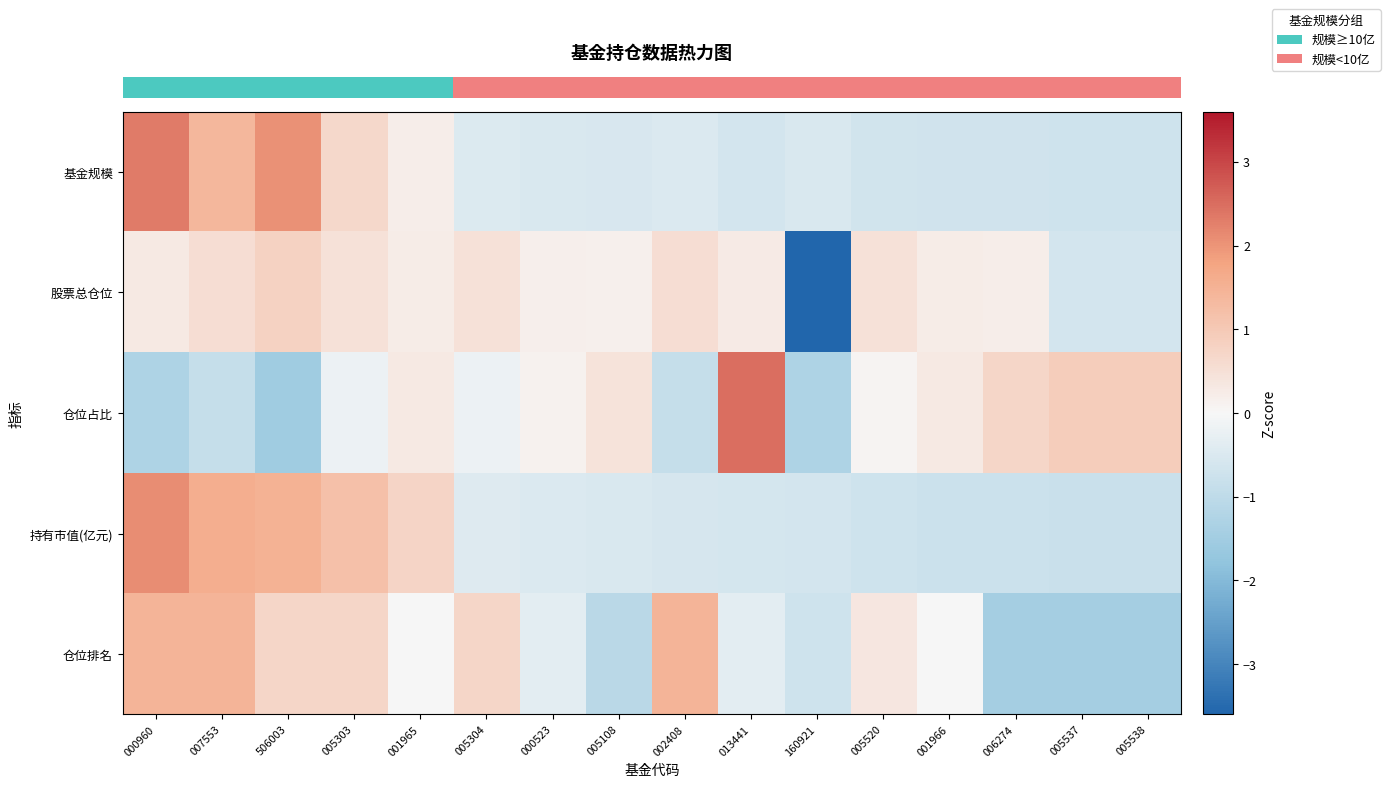

Reading left to right, transcribe all the data shown in this chart.

row_0: 2.3	1.4	2.0	0.7	0.2	-0.5	-0.5	-0.5	-0.5	-0.6	-0.5	-0.7	-0.7	-0.7	-0.7	-0.7
row_1: 0.3	0.5	0.8	0.5	0.2	0.5	0.2	0.2	0.5	0.3	-3.6	0.5	0.2	0.2	-0.6	-0.6
row_2: -1.3	-0.9	-1.5	-0.2	0.3	-0.2	0.1	0.4	-0.9	2.5	-1.3	0.1	0.3	0.7	0.9	0.9
row_3: 2.1	1.6	1.5	1.2	0.8	-0.4	-0.5	-0.5	-0.6	-0.6	-0.6	-0.7	-0.8	-0.8	-0.8	-0.8
row_4: 1.4	1.4	0.7	0.7	0.0	0.7	-0.4	-1.1	1.4	-0.4	-0.7	0.4	0.0	-1.4	-1.4	-1.4